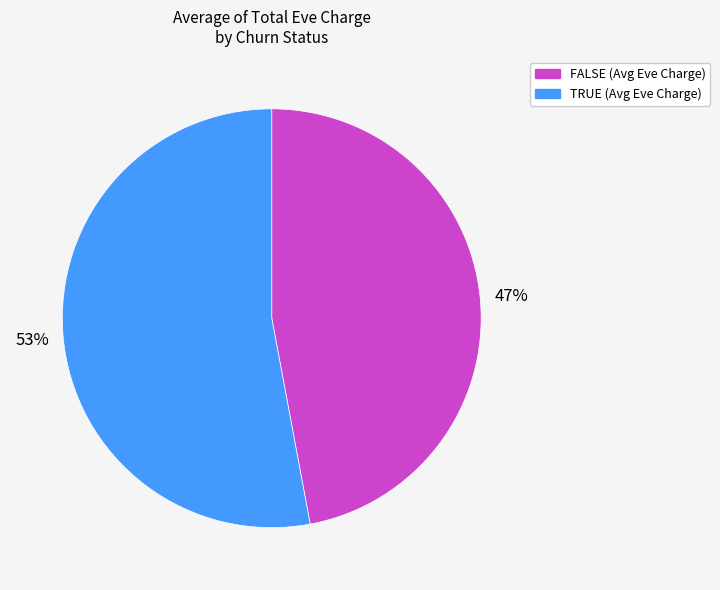

Does TRUE represent more than half of the total?

Yes